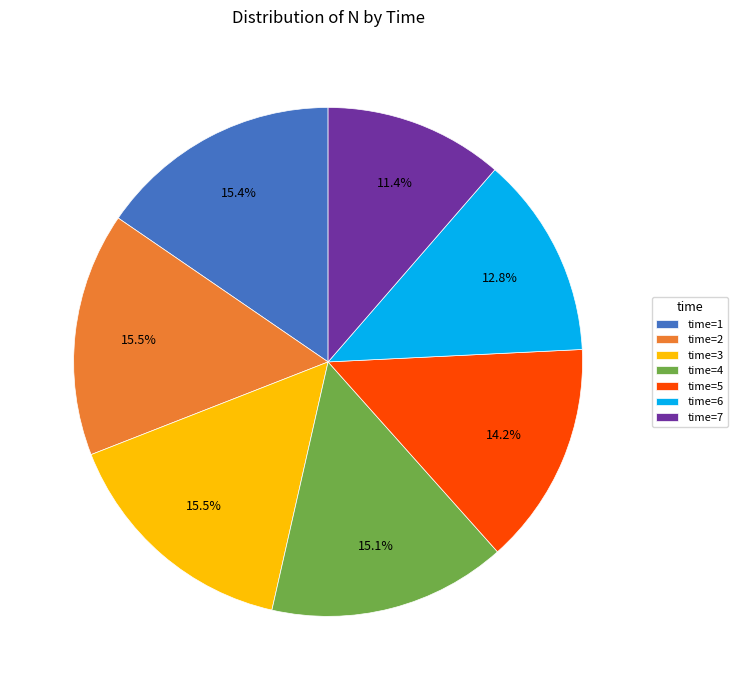

What is the smallest slice in the pie chart?

time=7